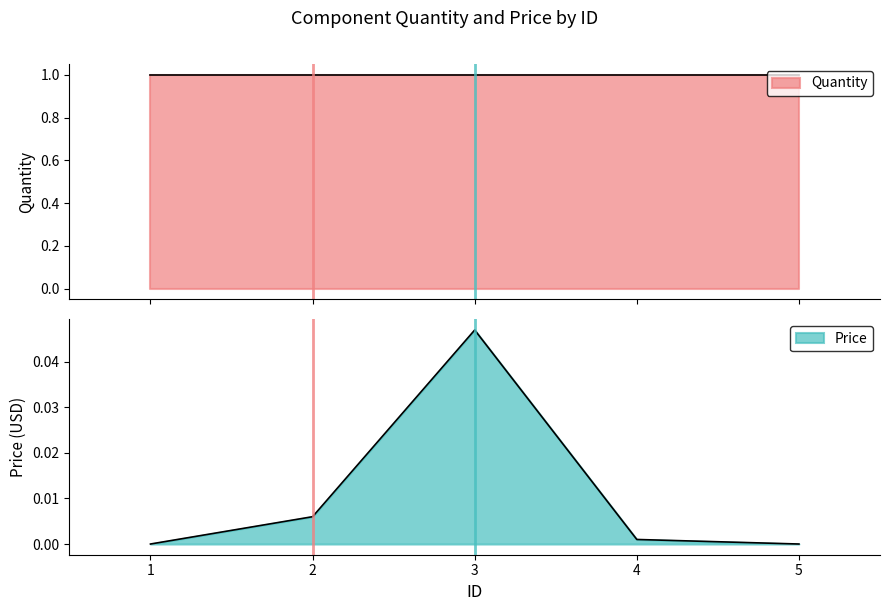

The value at 5 is -0.0. True or false?

False